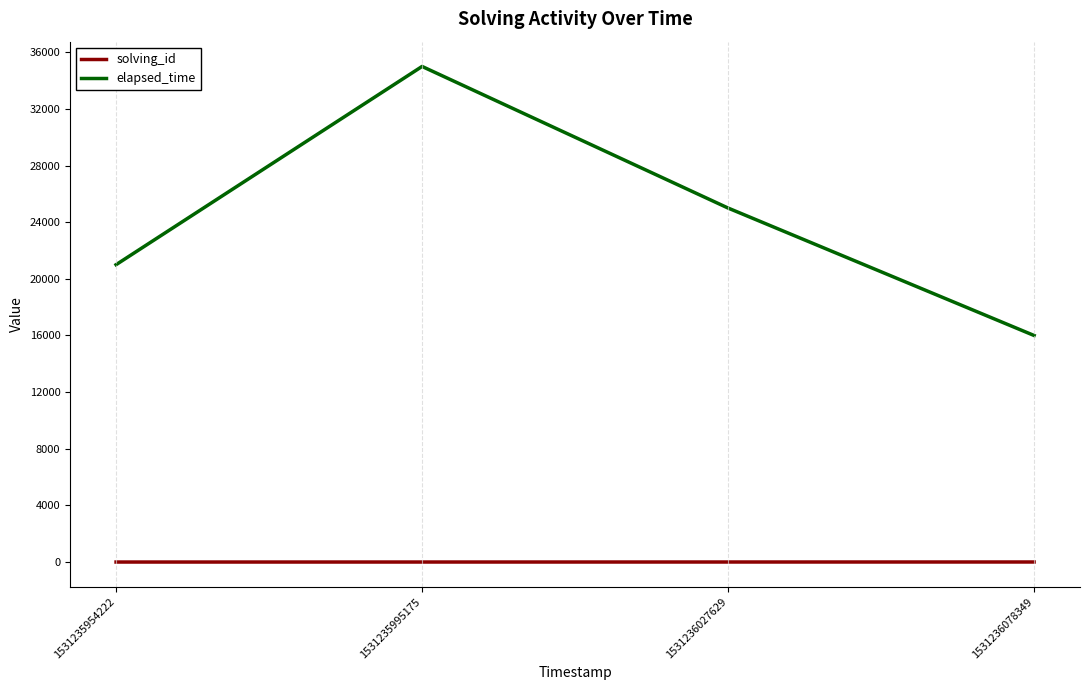

True or false: solving_id and elapsed_time cross at least once.

False